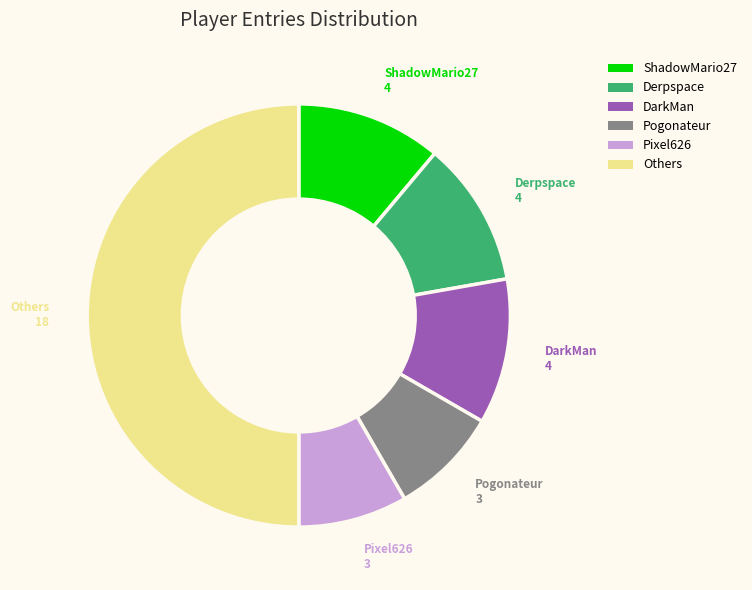

How many segments does this pie chart have?

6